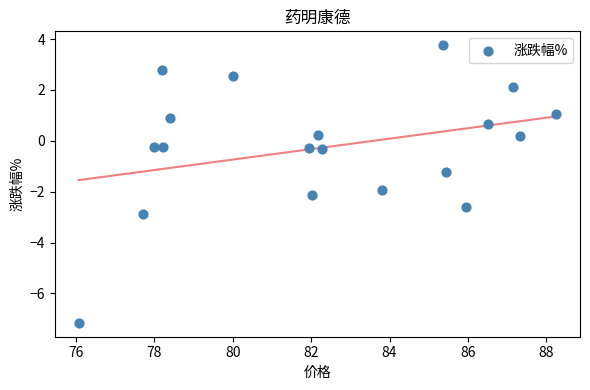

What Y value in the scatter plot is closest to -1?

-1.2